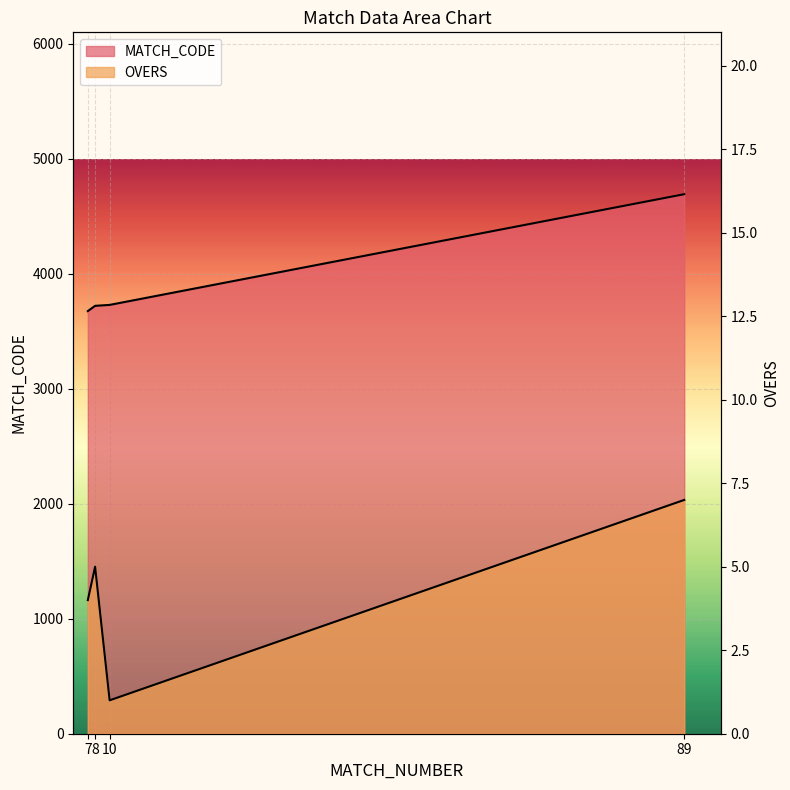

What is the difference between the OVERS values at 10 and 89?

6